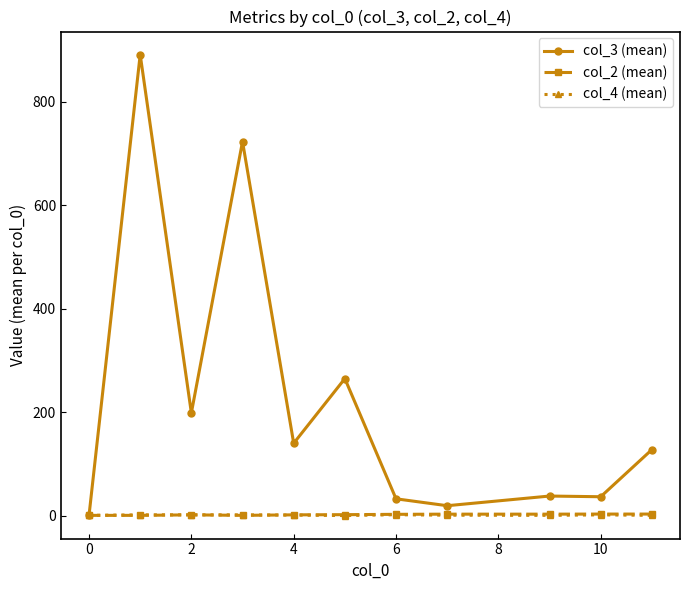

Which series has the largest range (max minus min)?

col_3 (mean)